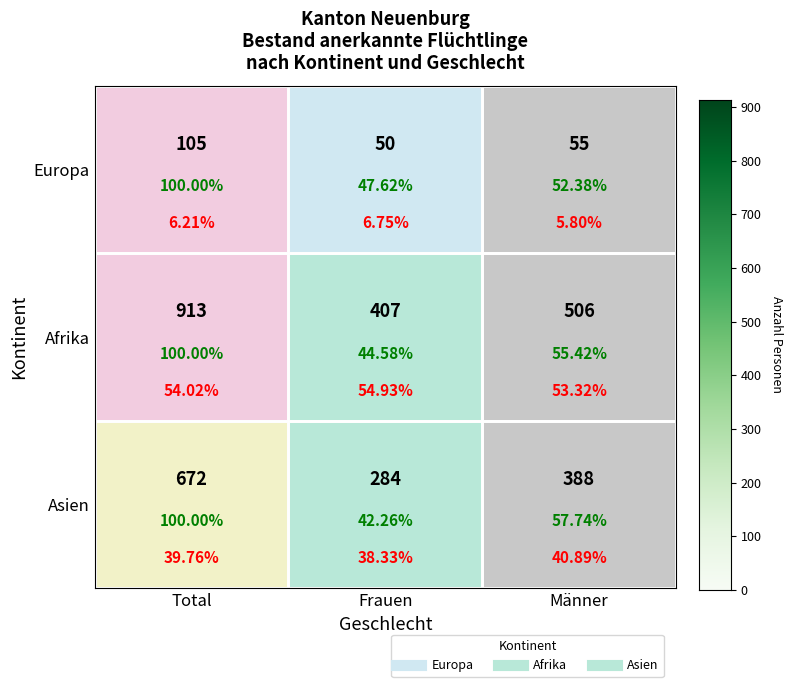

How many data points in Afrika are above 506?

1